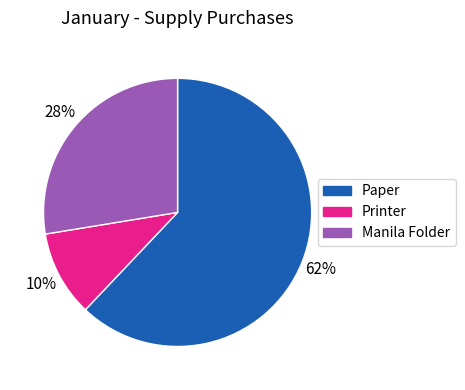

Which slice is the largest?

Paper